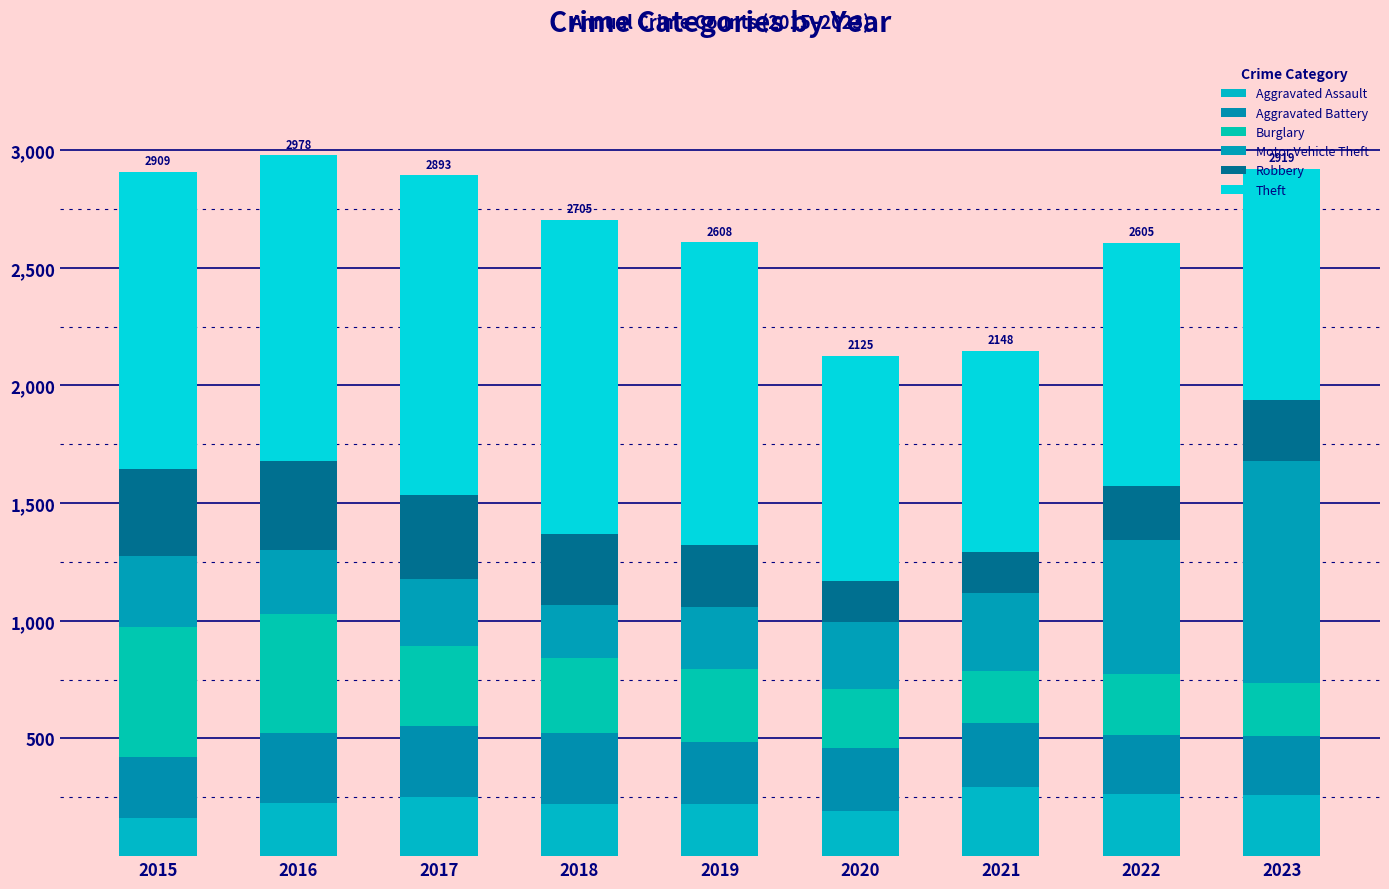

What are all the series names shown in the legend?

Aggravated Assault, Aggravated Battery, Burglary, Motor Vehicle Theft, Robbery, Theft